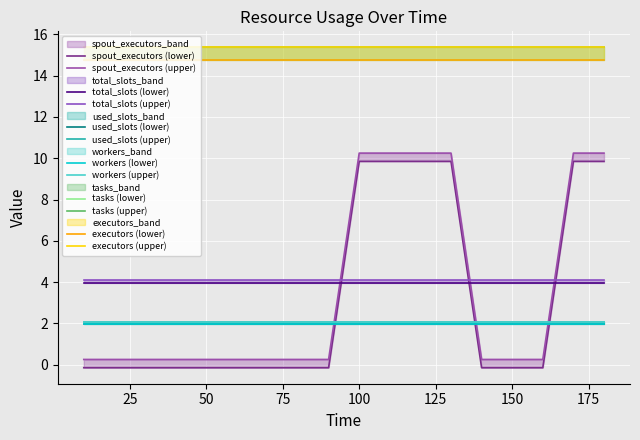

At 160, list the series in order from smallest to largest.

spout_executors, used_slots, workers, total_slots, tasks, executors